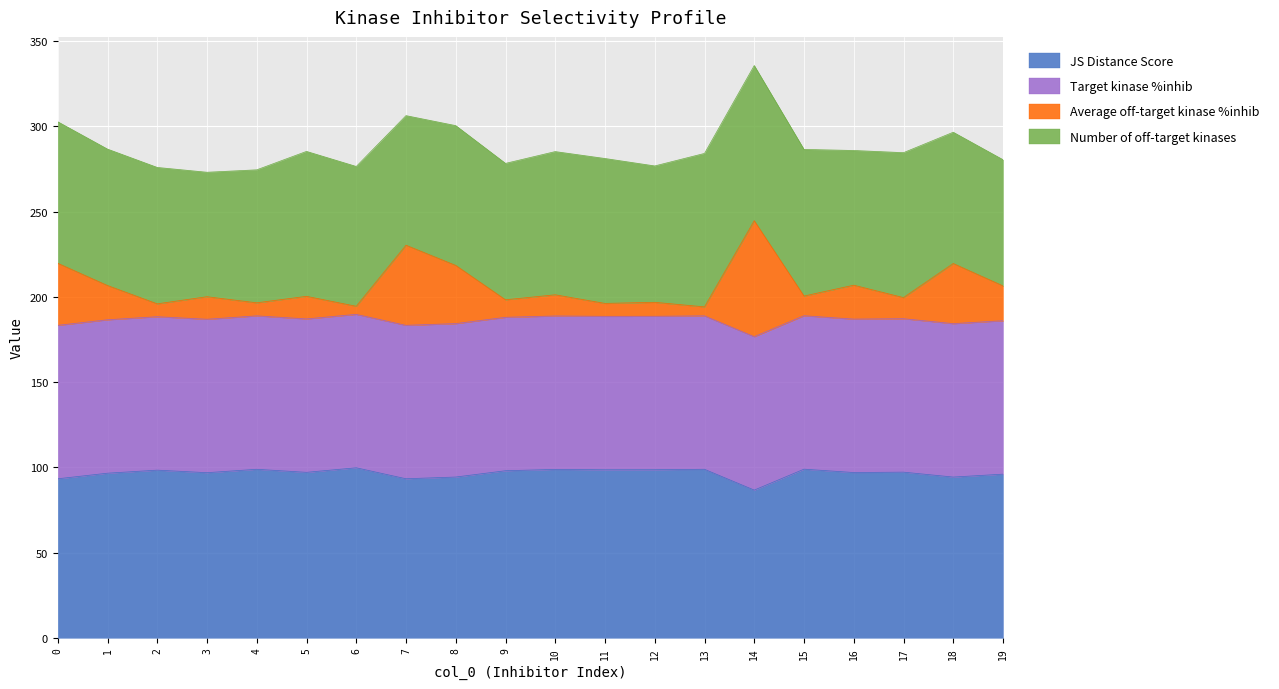

What is the highest value of the JS Distance Score series?

99.8